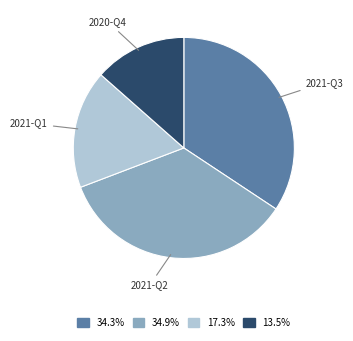

Is 2021-Q1 the majority of the pie?

No